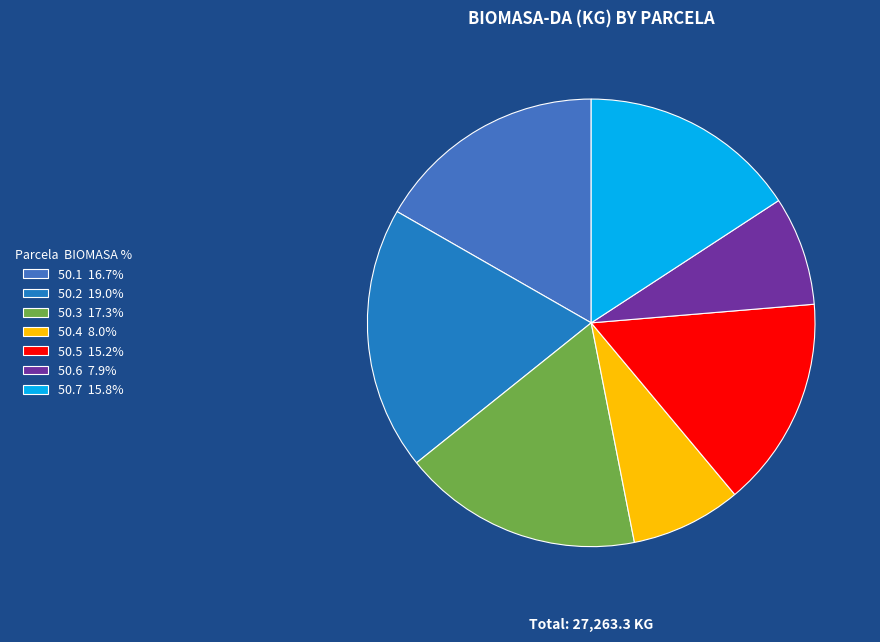

How many slices are in this pie chart?

7